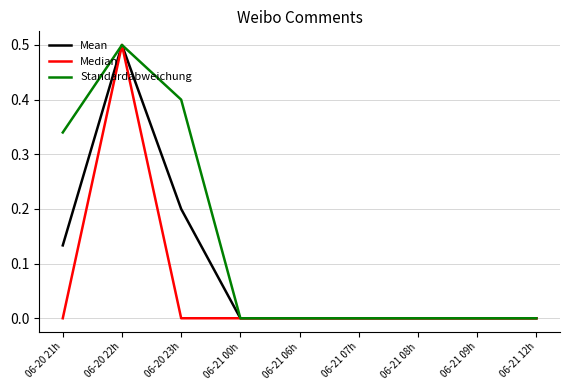

Which category has the highest value in the Median series?

06-20 22h